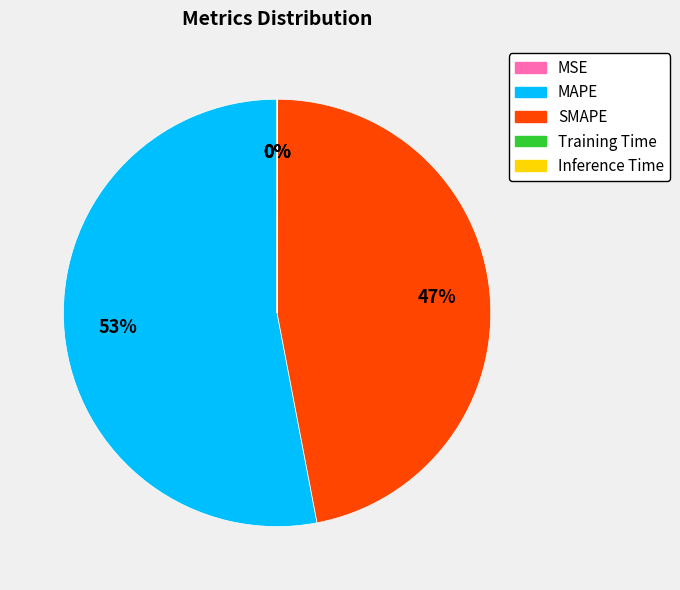

Which category has the smallest portion of the pie?

MSE